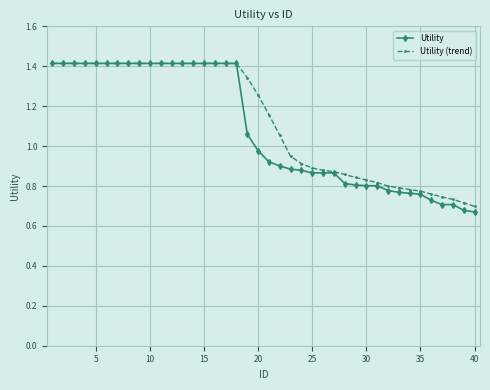

What is the highest value of the Utility (trend) series?

1.4